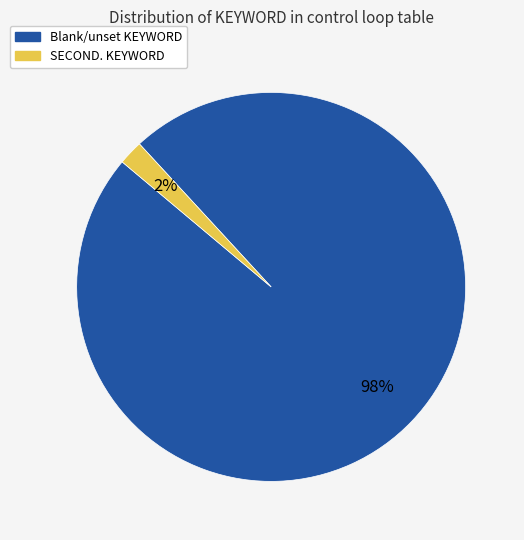

How many segments does this pie chart have?

2